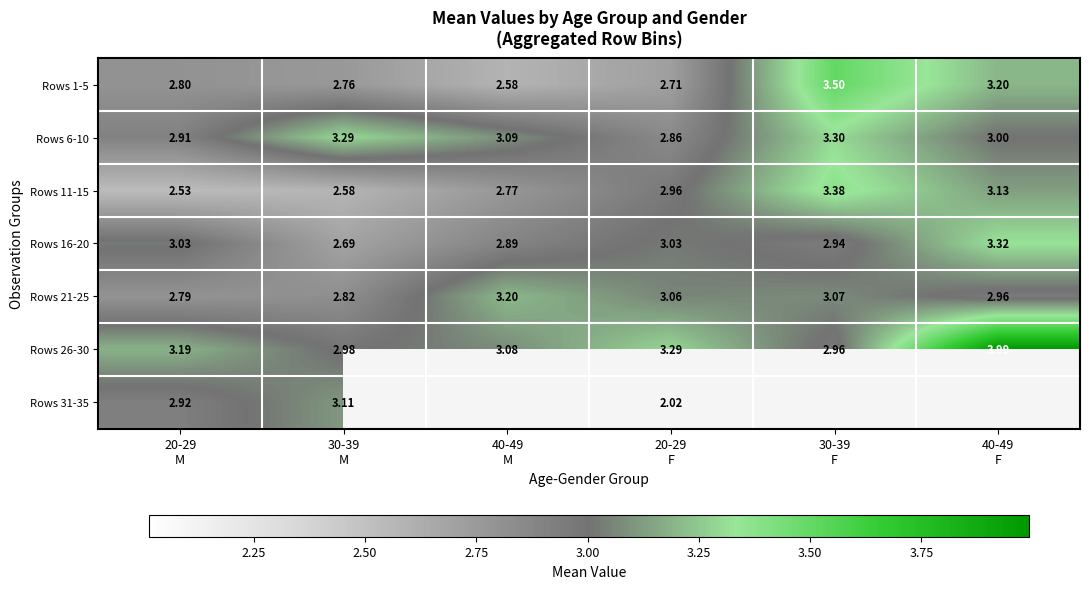

At which label does Rows 6-10 reach its minimum?

20-29 F